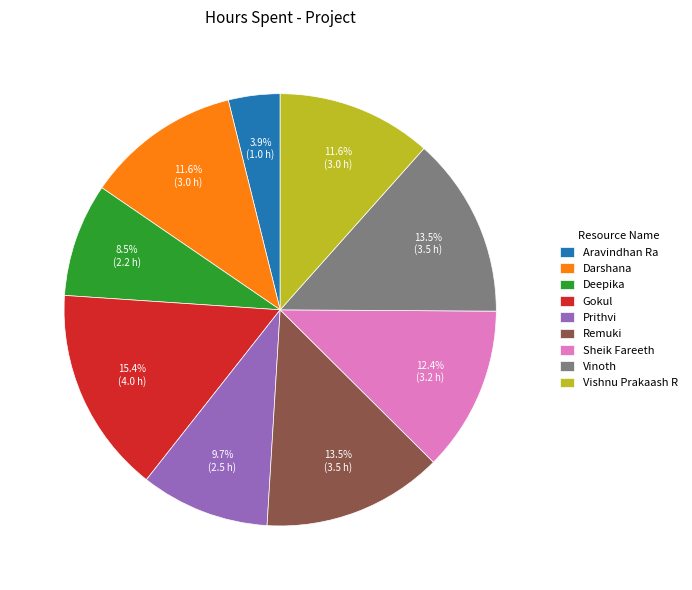

Which has a higher value, Aravindhan Ra or Deepika?

Deepika